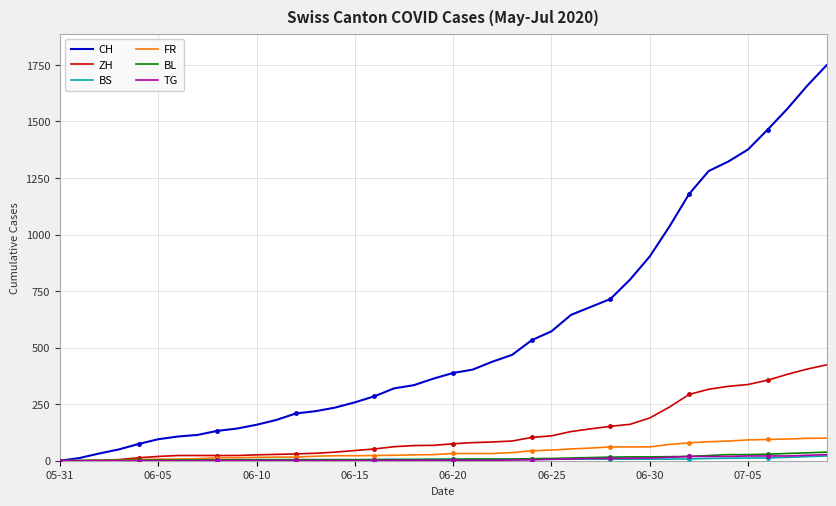

What is the maximum value for CH?

1749